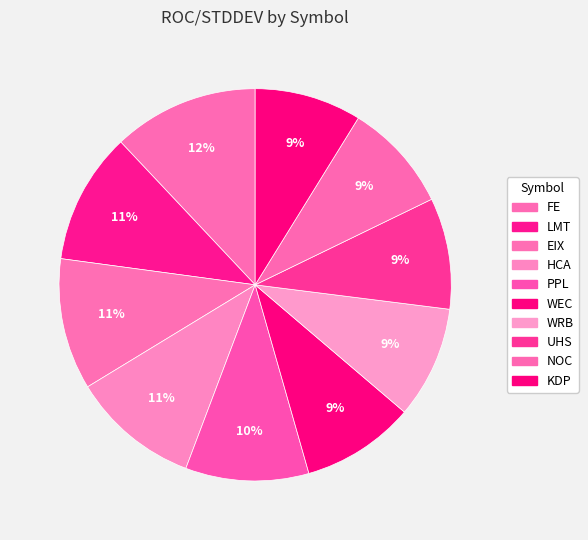

The LMT slice represents 11% of the pie. True or false?

True